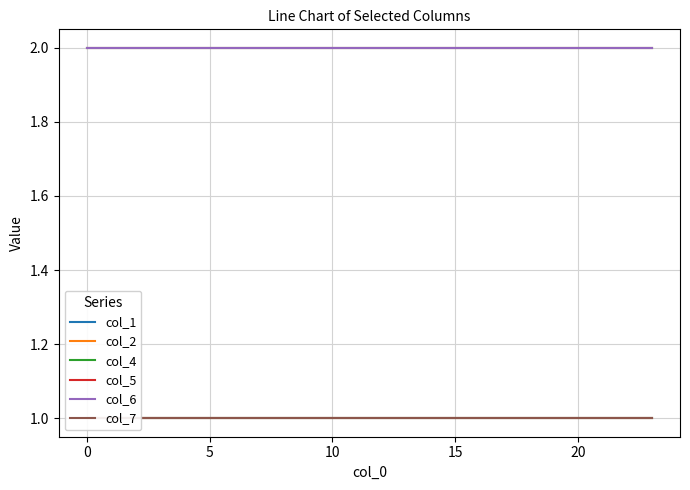

Is the value of col_2 at 0 greater than the value of col_1 at 19?

No